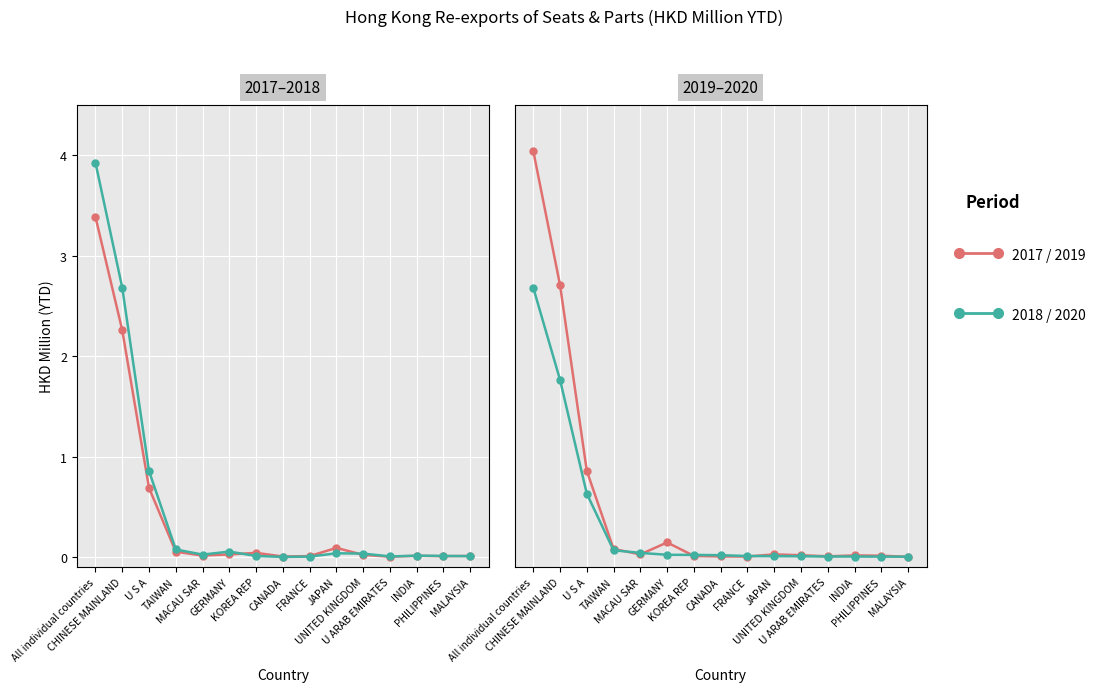

Where is the first local minimum for 201712?

MACAU SAR